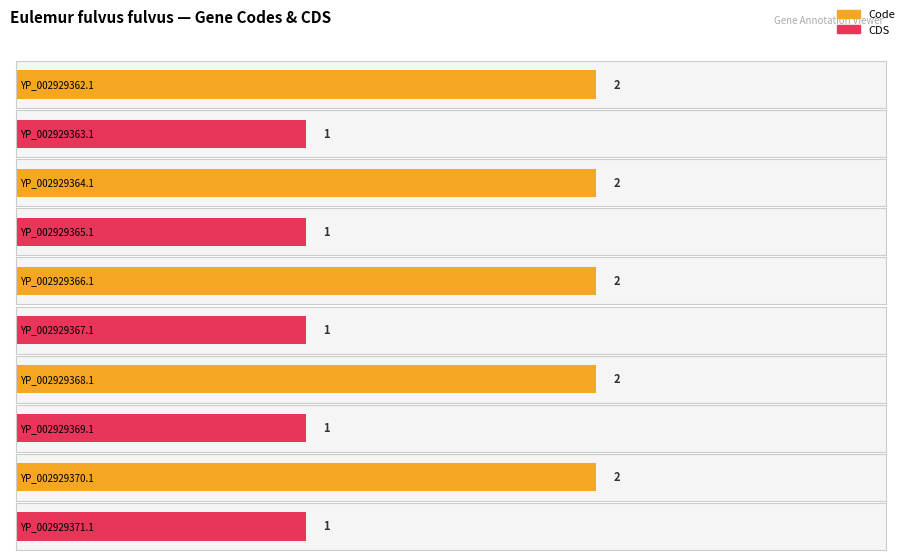

Rank the series at YP_002929368.1 from highest to lowest value.

Code, CDS